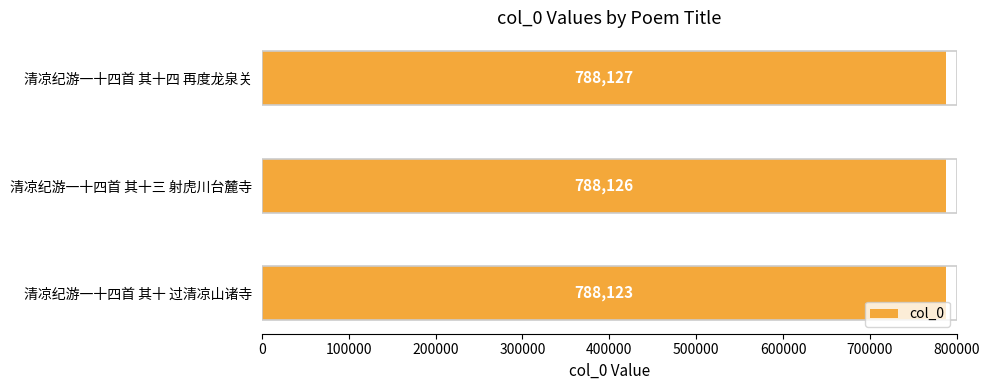

Where is the data nearest to the value 788125?

清凉纪游一十四首 其十三 射虎川台麓寺